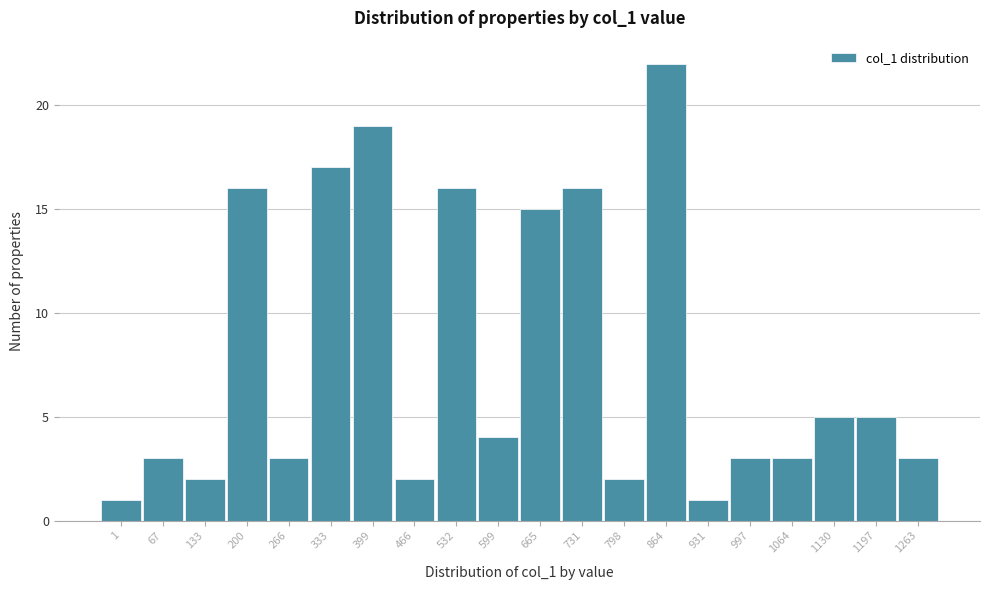

Reading right to left, extract all data points from this chart.

1263=3	1197=5	1130=5	1064=3	997=3	931=1	864=22	798=2	731=16	665=15	599=4	532=16	466=2	399=19	333=17	266=3	200=16	133=2	67=3	1=1